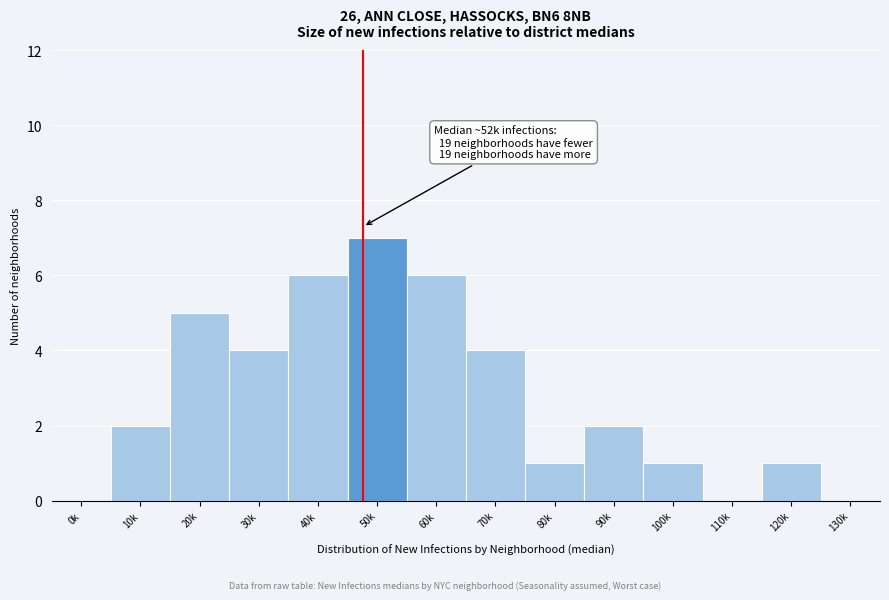

Reading left to right, transcribe all the data shown in this chart.

0k=0	10k=2	20k=5	30k=4	40k=6	50k=7	60k=6	70k=4	80k=1	90k=2	100k=1	110k=0	120k=1	130k=0